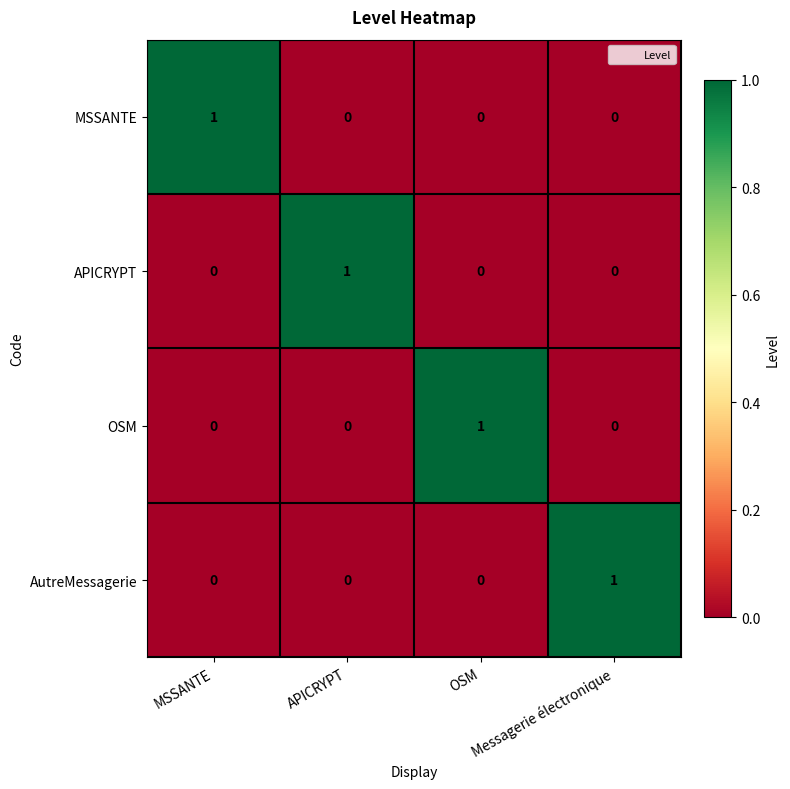

At how many categories does at least one series exceed 0?

4